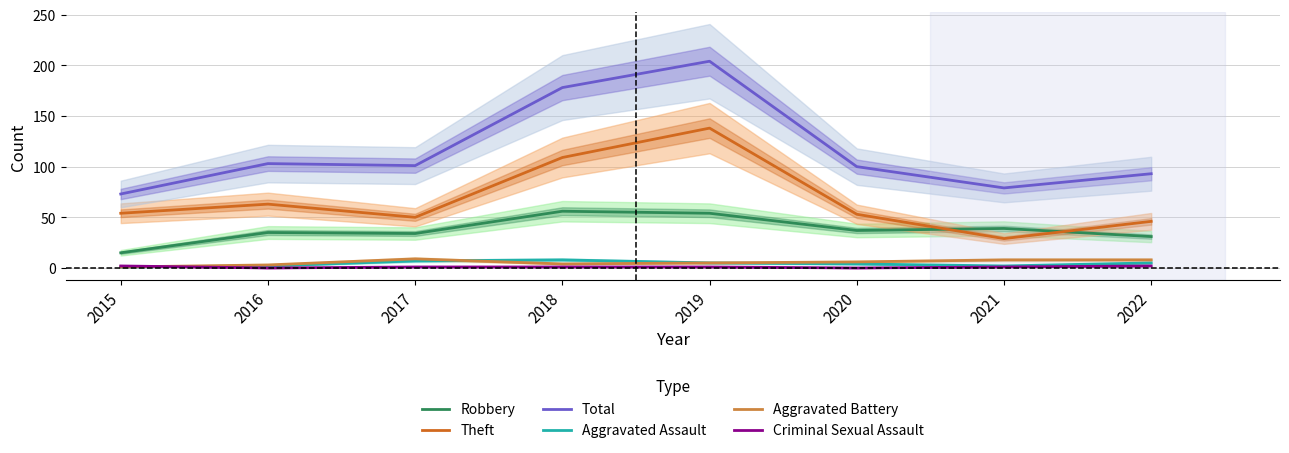

How many lines are shown in the chart?

6